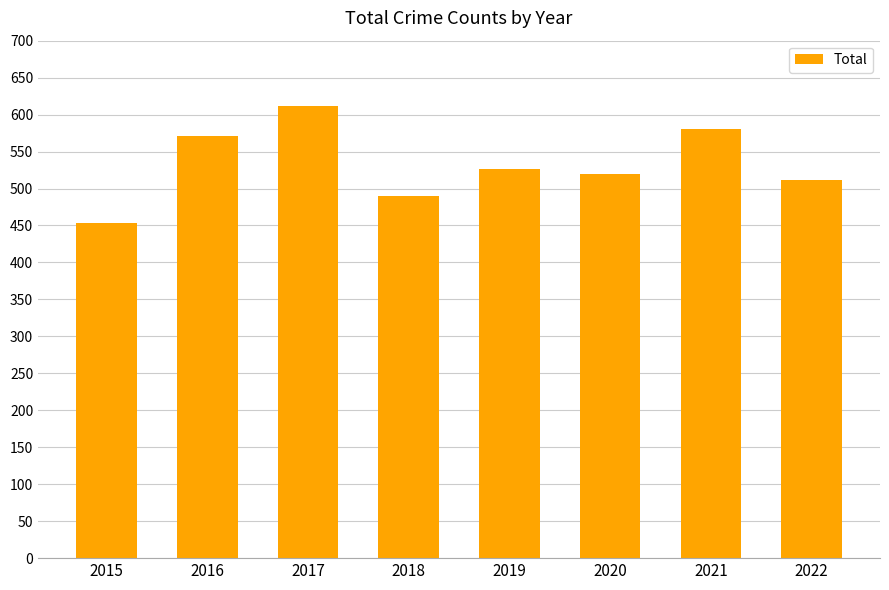

How many data points are less than 527?

4